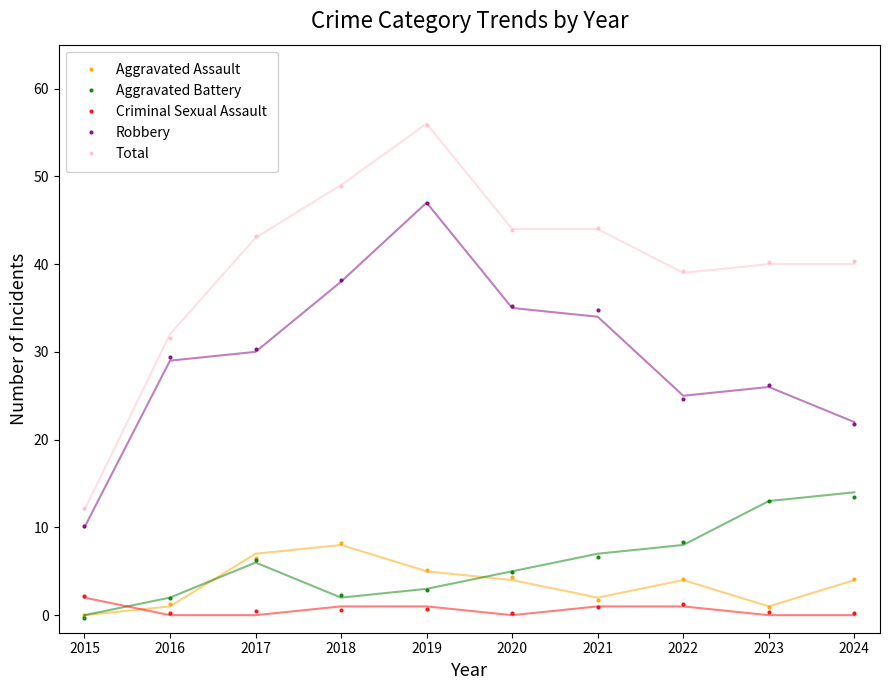

What is the lowest value of the Aggravated Battery series?

-0.3